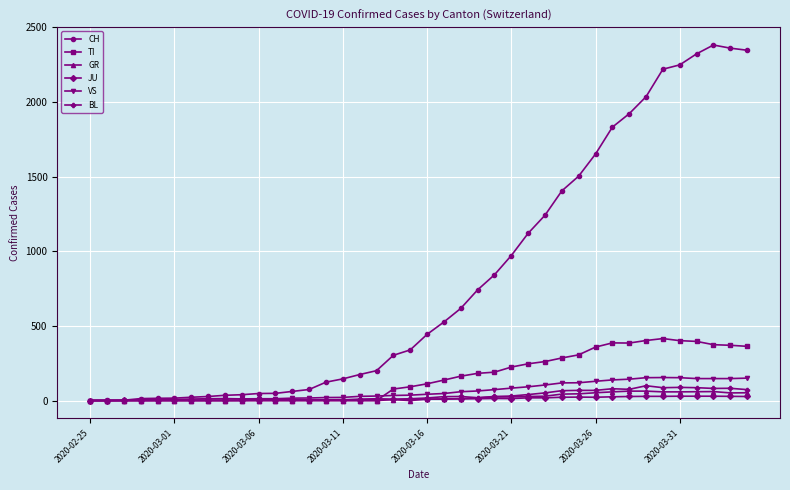

What is the greatest value displayed?

2381